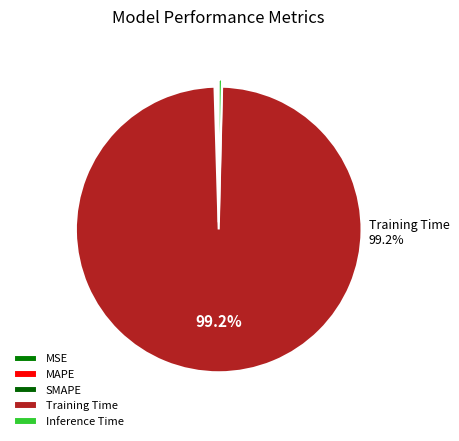

To the nearest percent, what is the difference between the MAPE and Training Time slice percentages?

99%